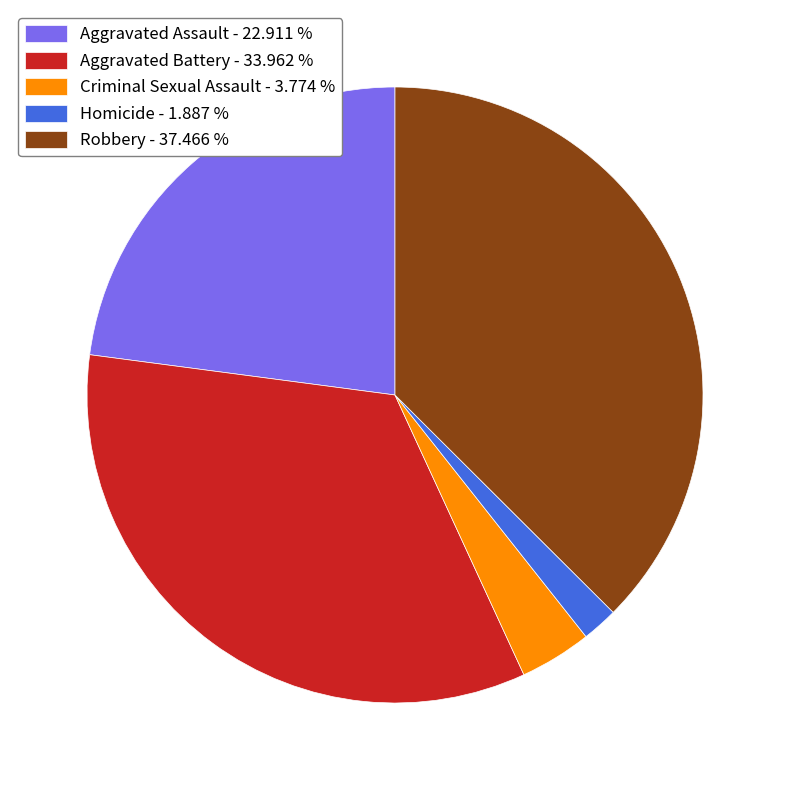

Approximately how many times larger is the value at Aggravated Assault compared to Robbery?

0.6